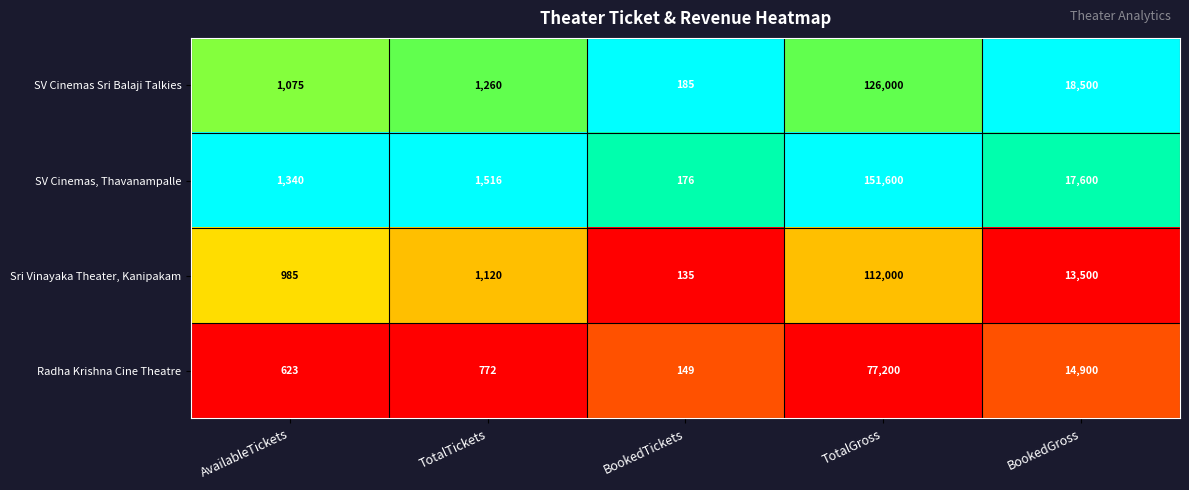

Read the Sri Vinayaka Theater, Kanipakam value at BookedTickets, to the nearest 100.

100